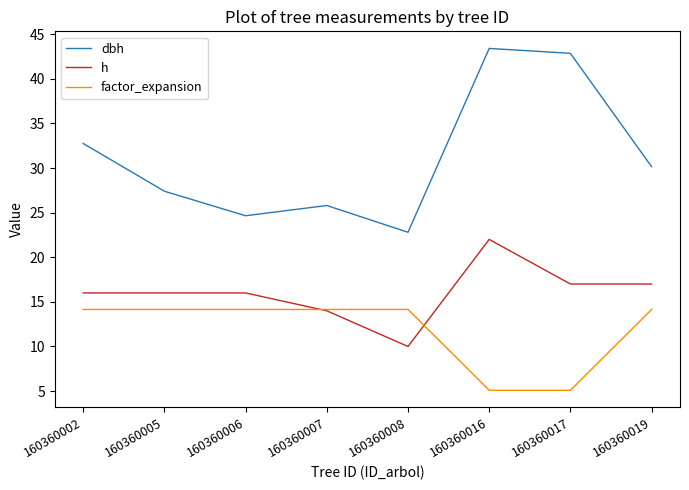

At which label does dbh first exceed 30?

160360002